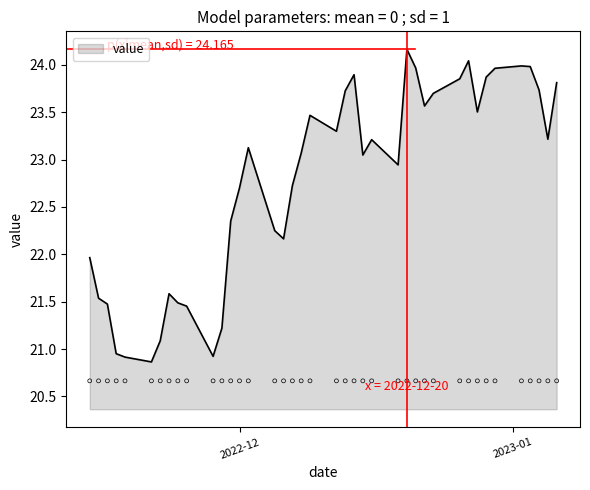

What is the minimum value for value?

20.9